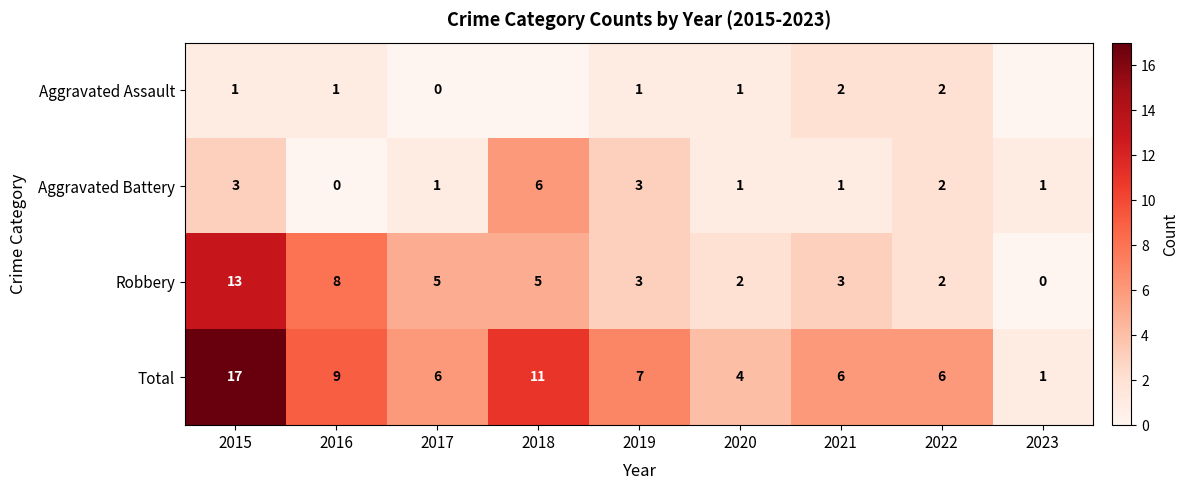

The Total series shows 4 at 2015. True or false?

False